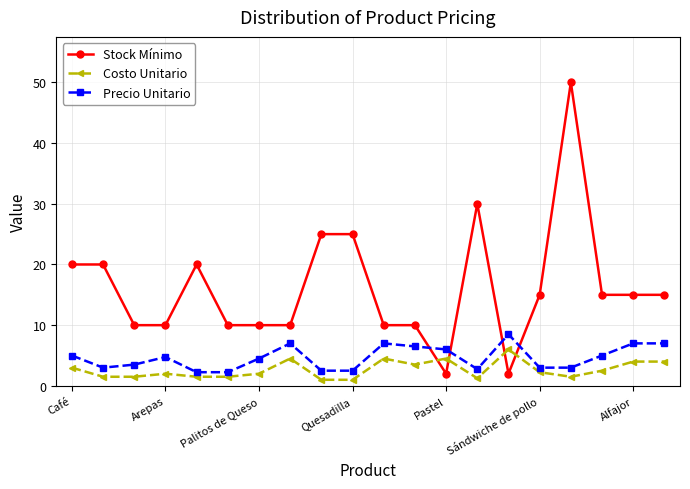

What are all the series names shown in the legend?

Stock Mínimo, Costo Unitario, Precio Unitario